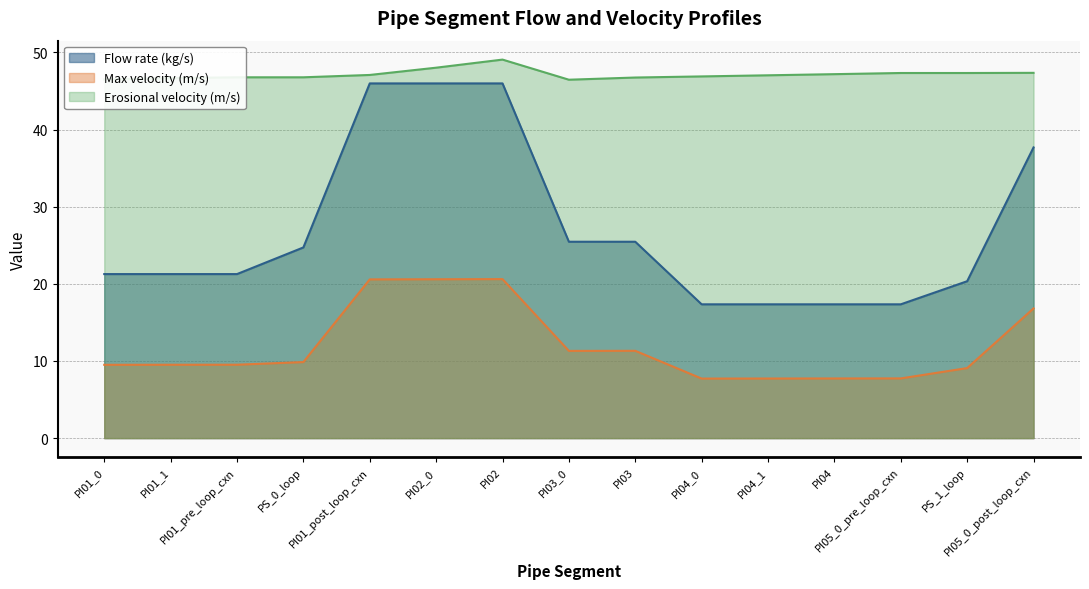

Is the value of Max velocity (m/s) at PS_1_loop greater than the value of Flow rate (kg/s) at PI05_0_post_loop_cxn?

No